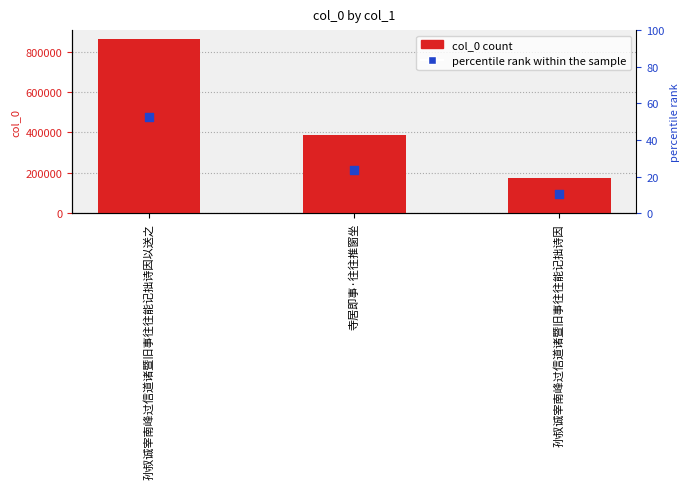

At which category is the sum across all series the highest?

孙叔诚宰南峰过信道诸暨旧事往往能记拙诗因以送之